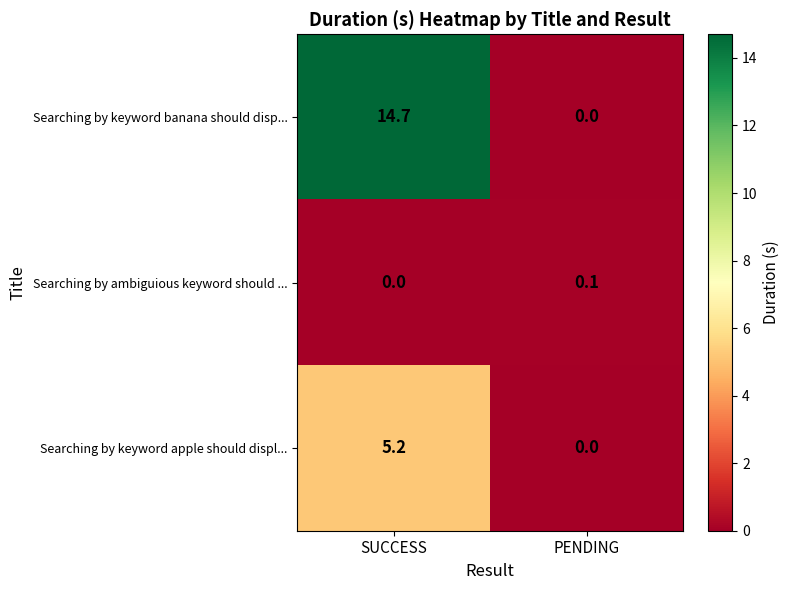

What is the difference between the highest and lowest values at SUCCESS?

14.7